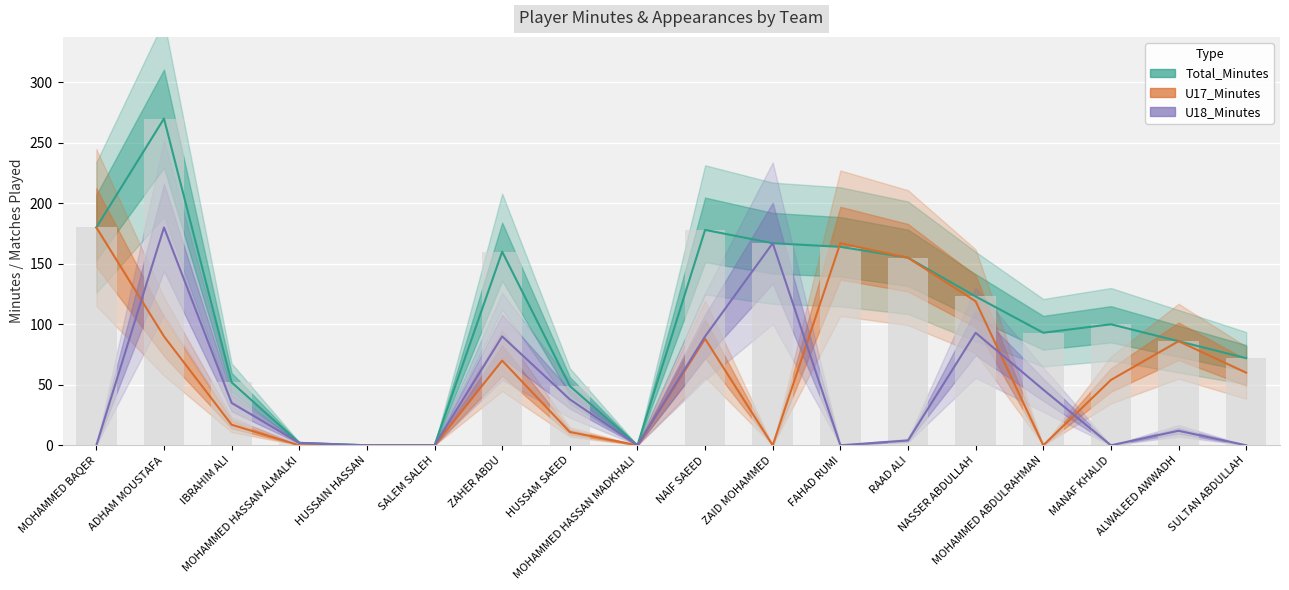

Rank the series at IBRAHIM ALI from lowest to highest value.

U17_Minutes, U18_Minutes, Total_Minutes